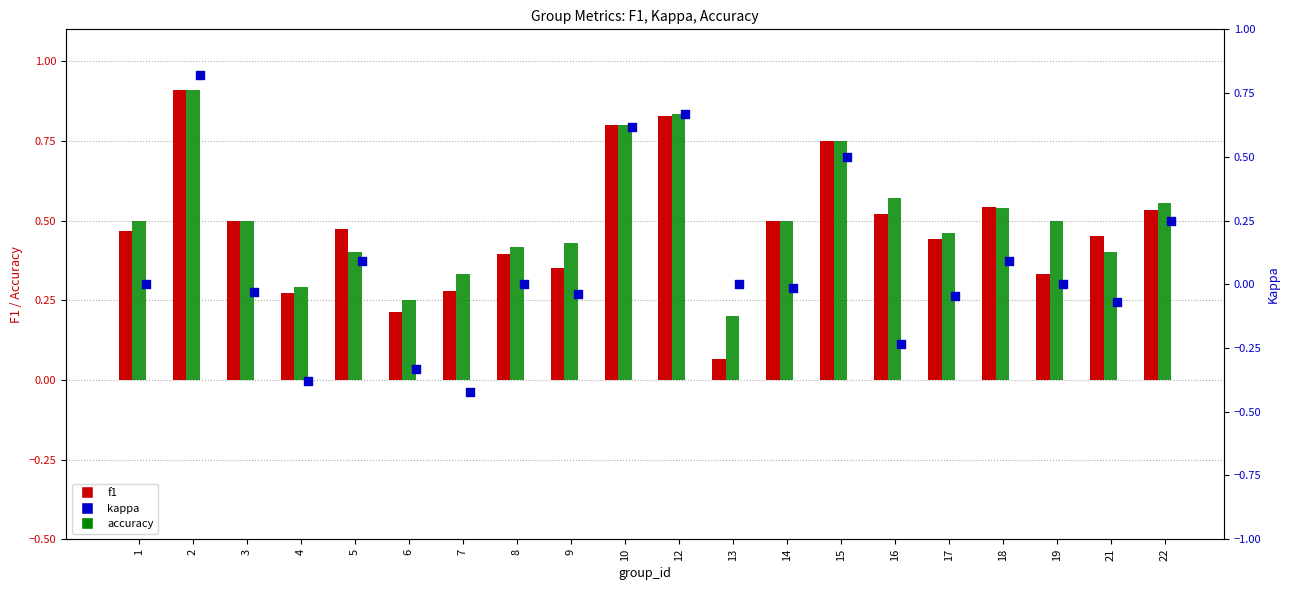

Which series has the largest total across all categories?

accuracy